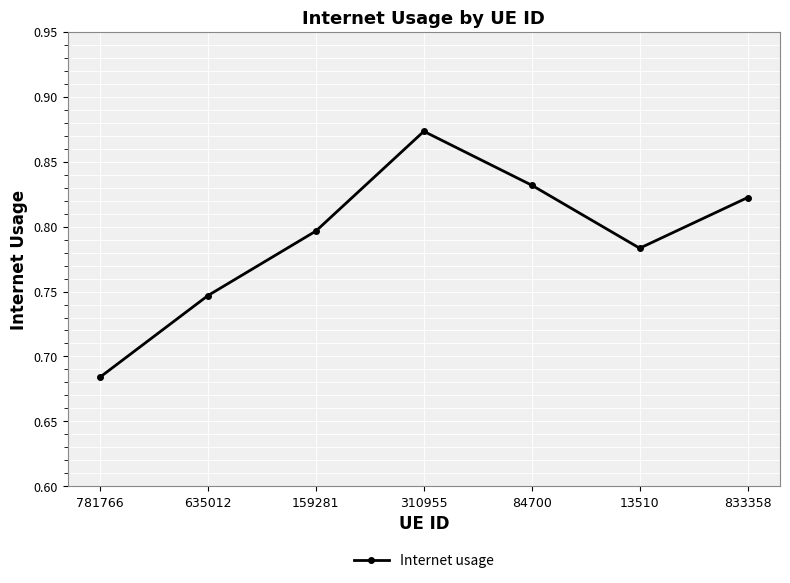

At which label is the value closest to 0?

781766